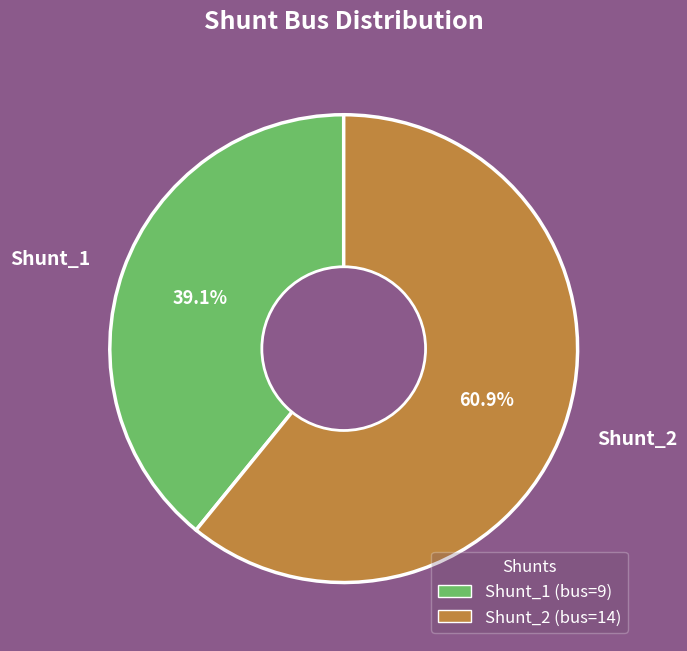

Is there any slice that represents more than half of the pie?

Yes